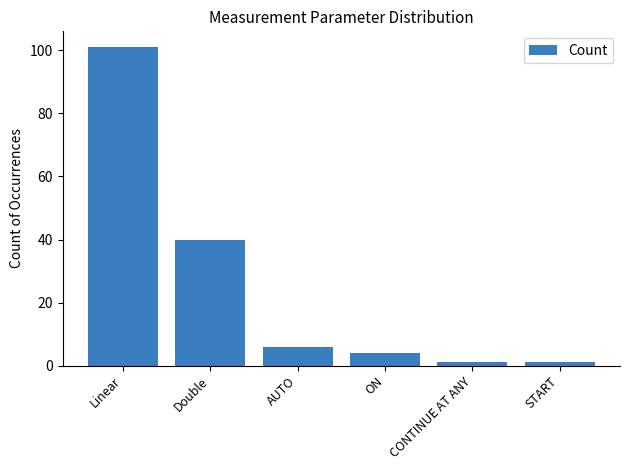

How many distinct data groups are displayed?

1